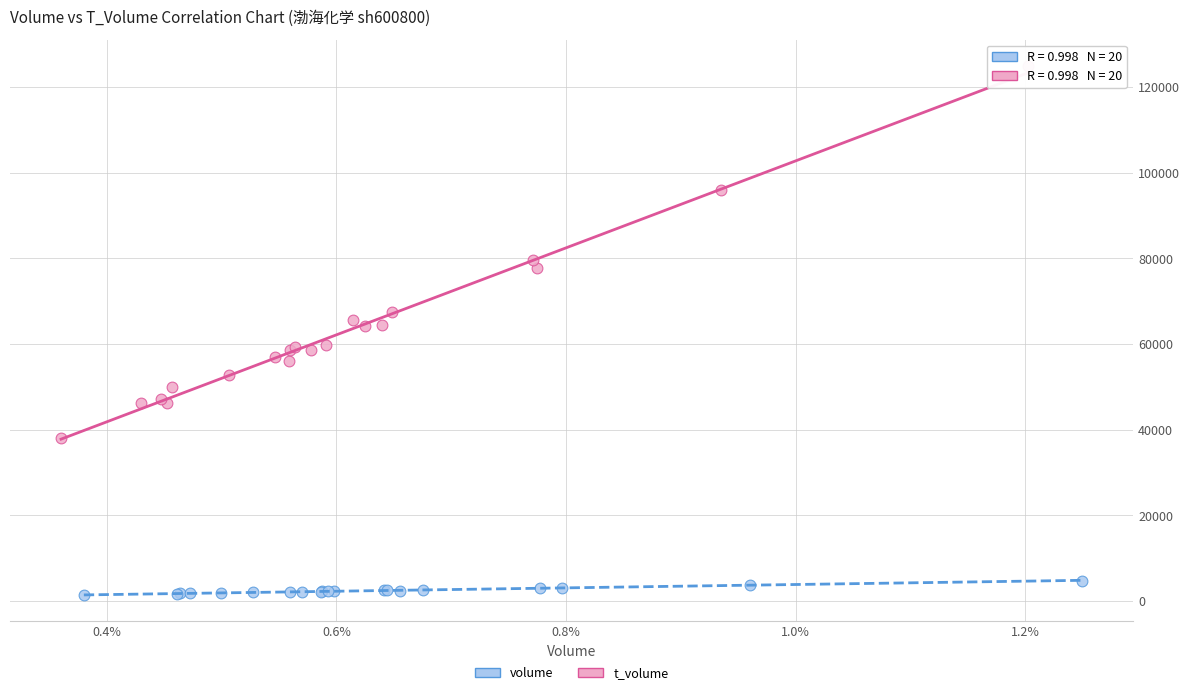

What are all the series names shown in the legend?

volume, t_volume